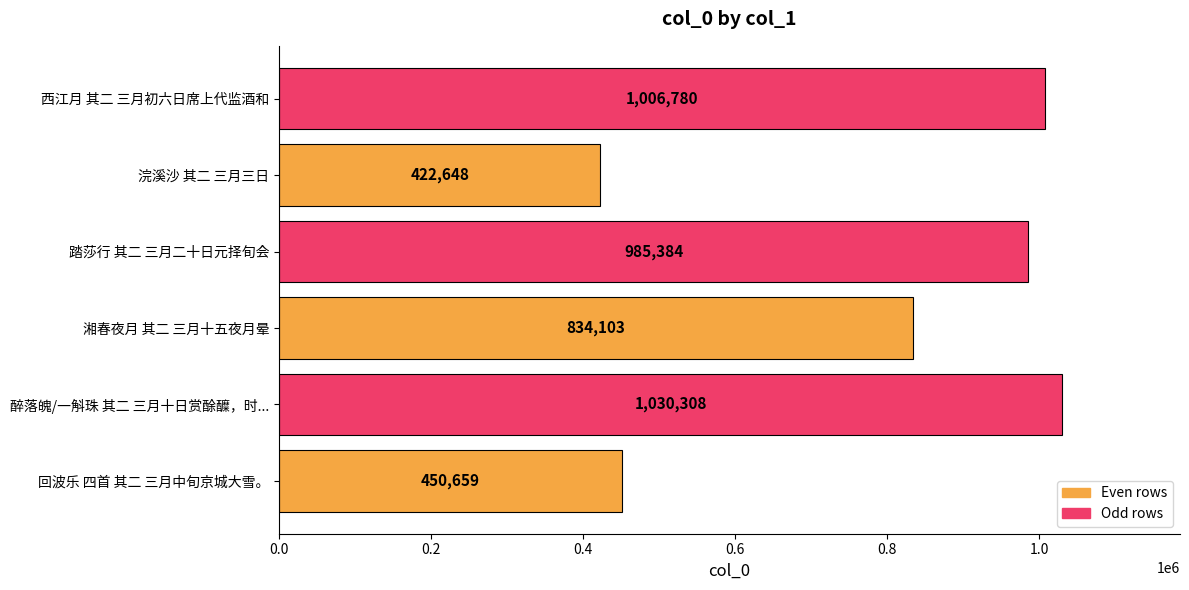

Does the chart contain any negative values?

No